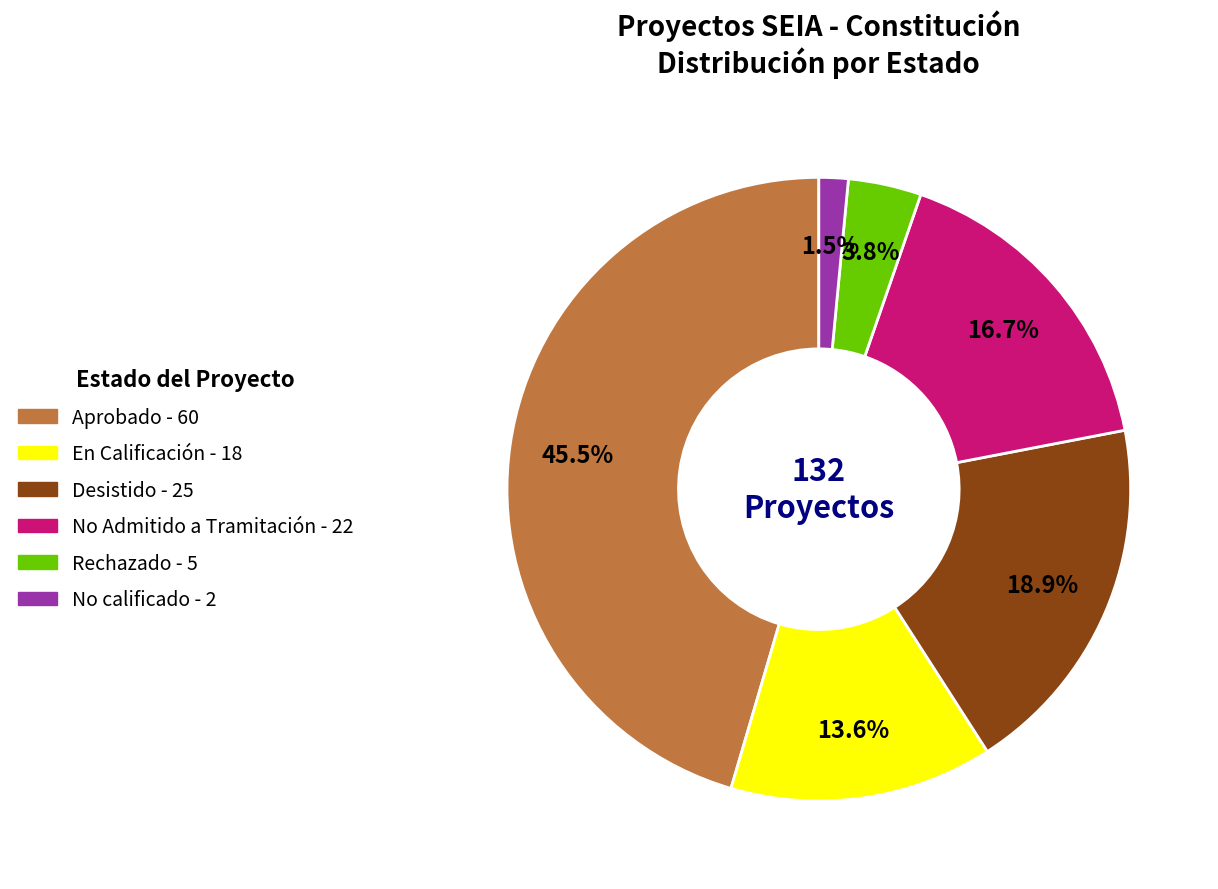

Which category has the biggest portion of the pie?

Aprobado